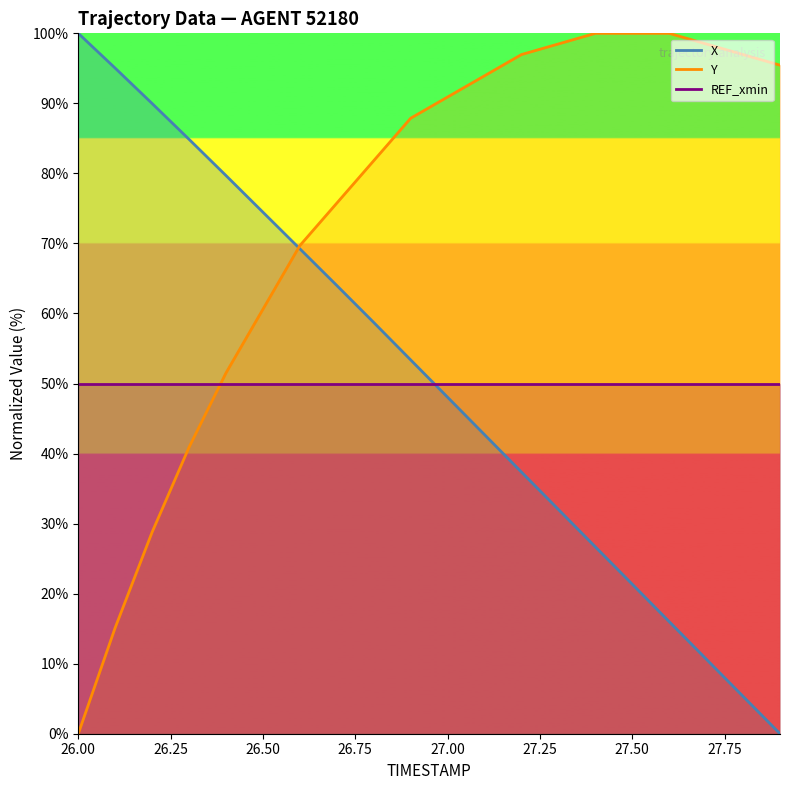

What is the label of the 16th point from the left?

27.5